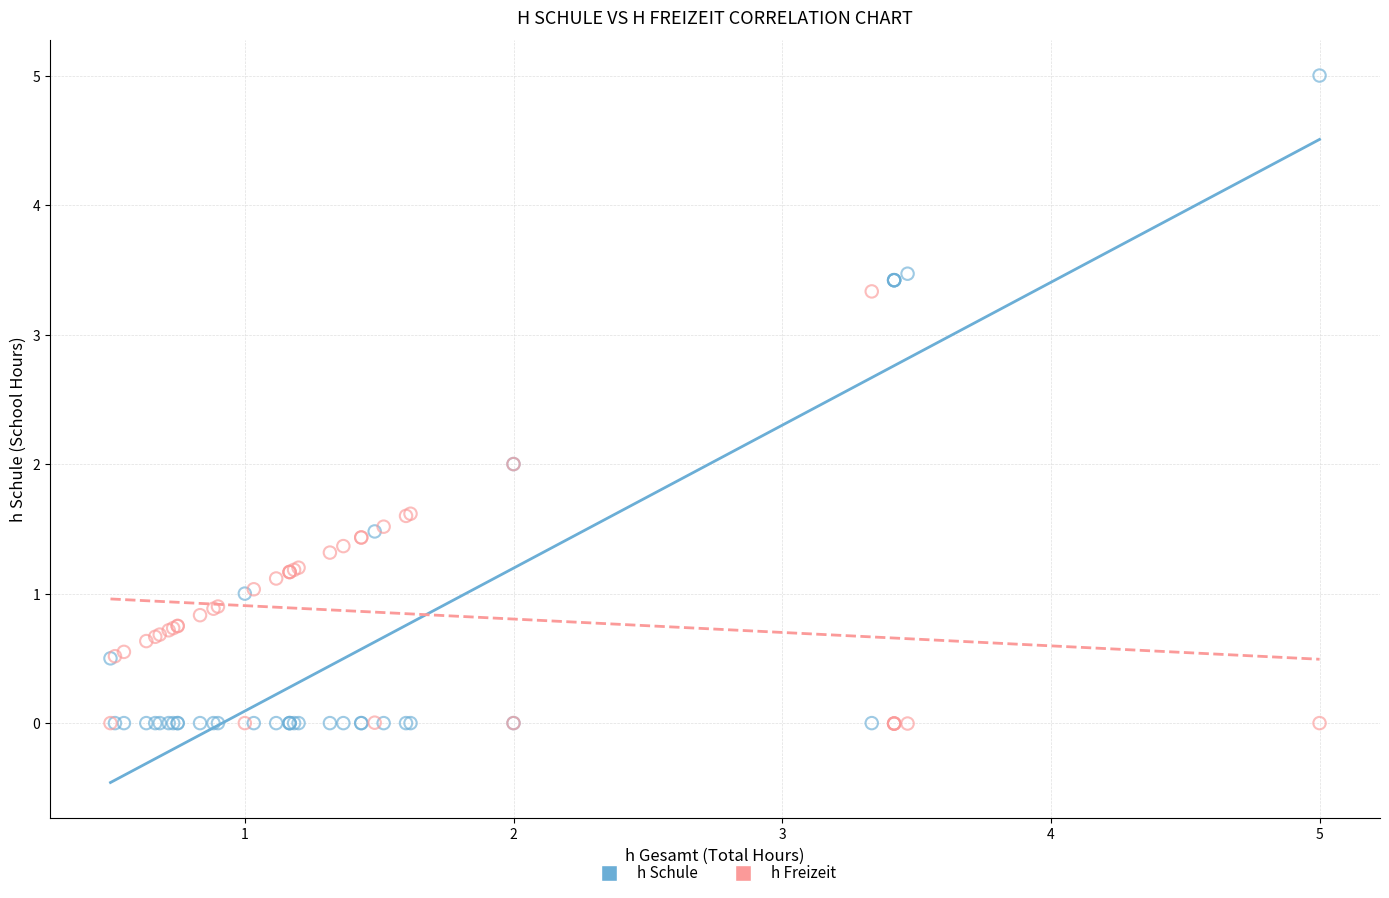

Which series has the widest spread of Y values?

h Schule